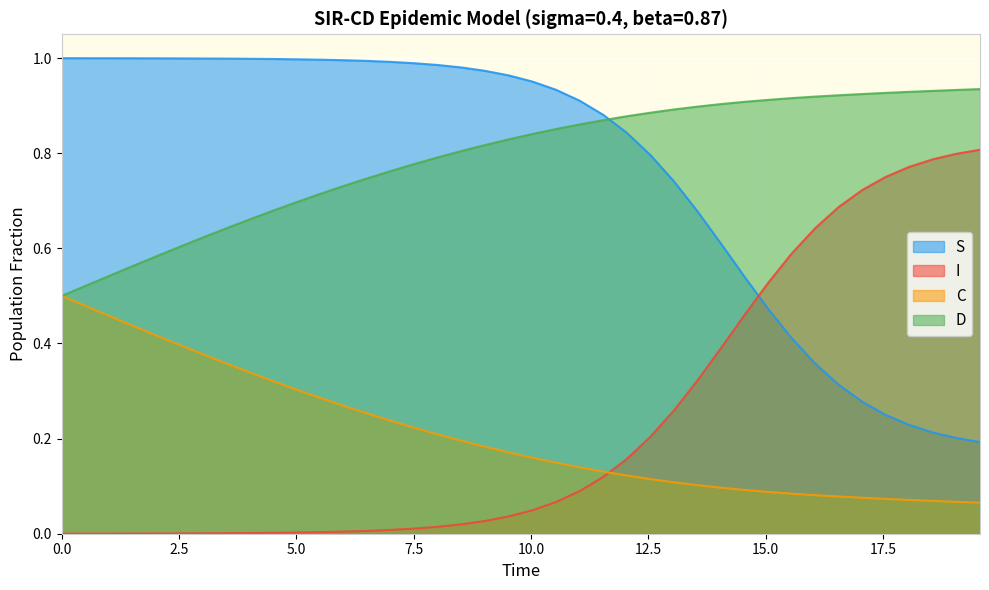

True or false: I has more than 2 interior local peaks.

False